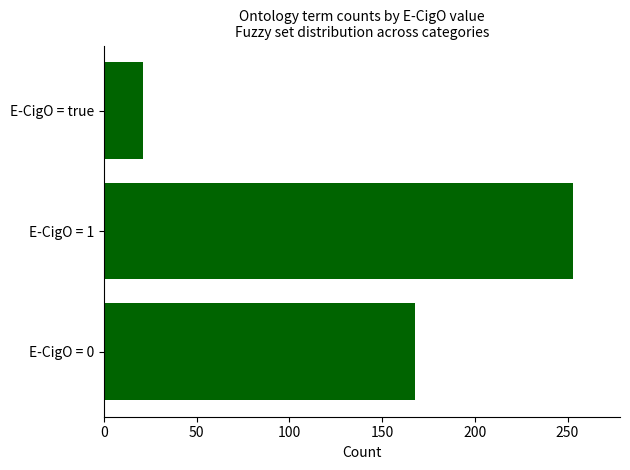

Rank the categories by value from lowest to highest.

E-CigO = true, E-CigO = 0, E-CigO = 1